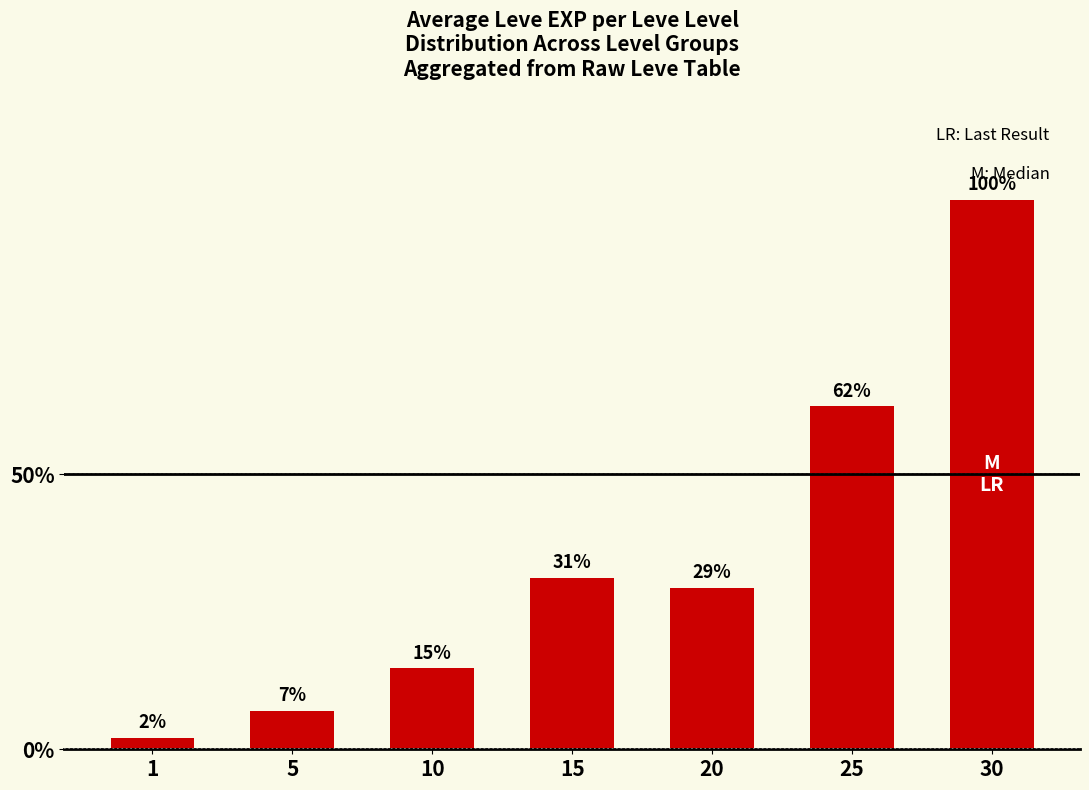

Are the bars horizontal?

No